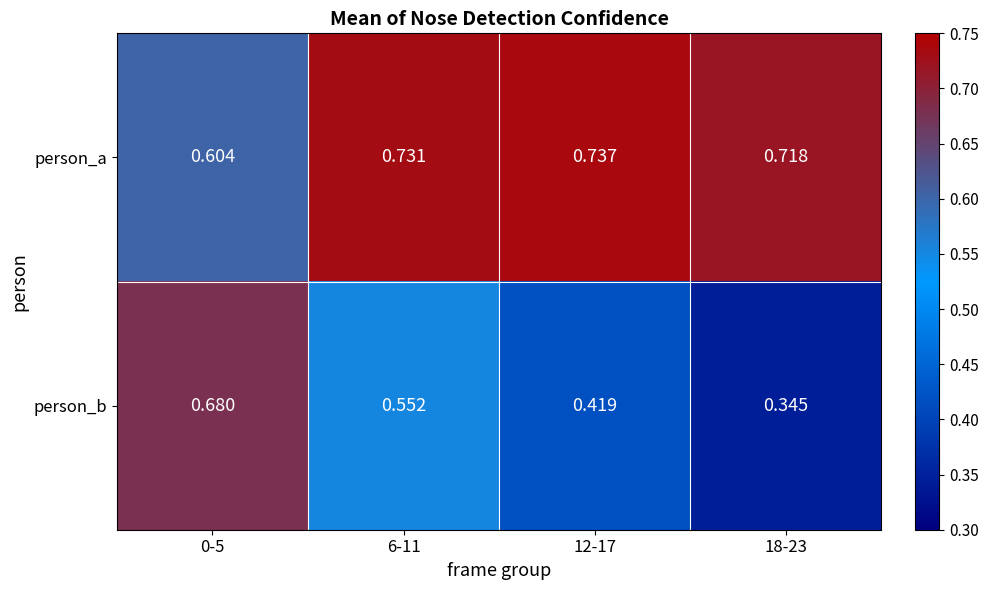

At which category is the sum across all series the highest?

0-5